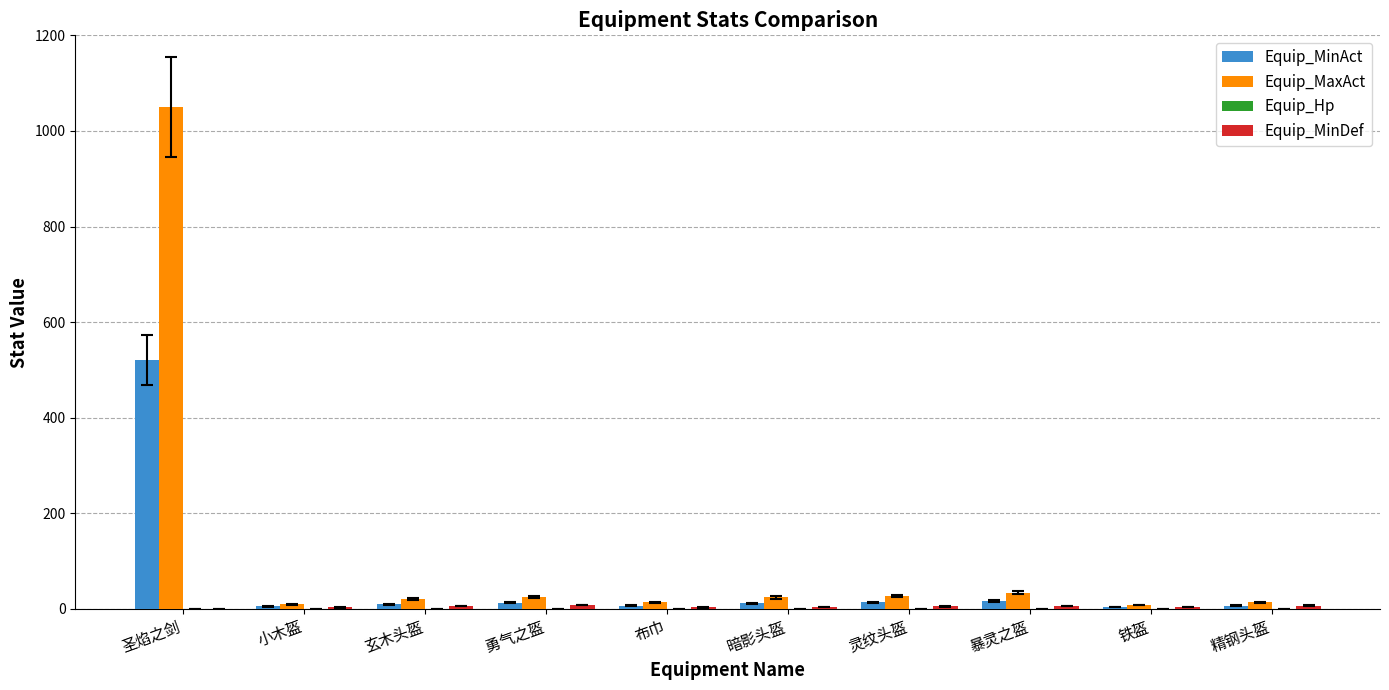

At which label does Equip_MaxAct reach its peak?

圣焰之剑